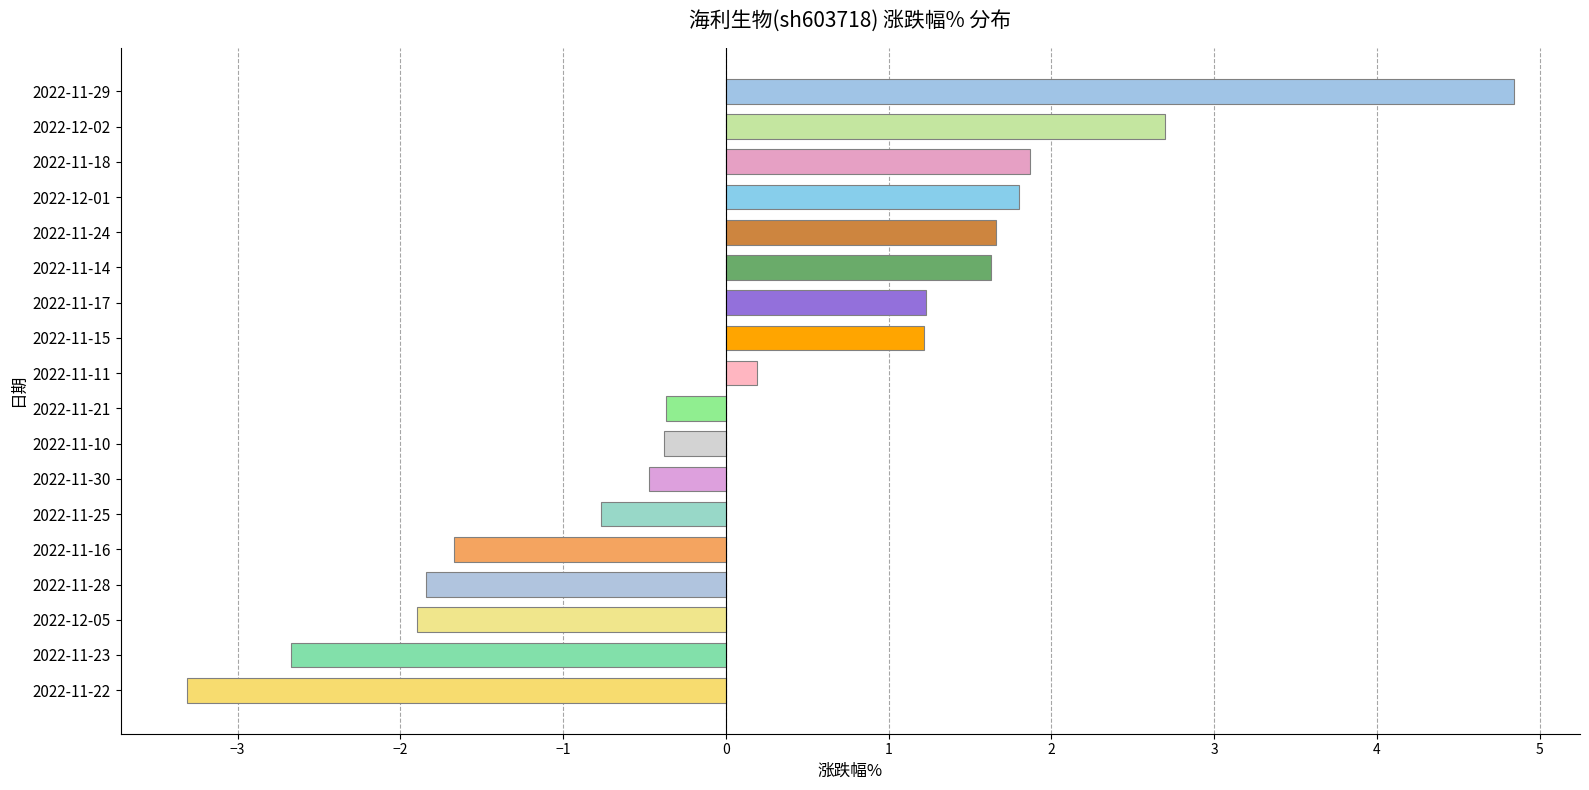

Where is the data nearest to the value 0?

2022-11-11